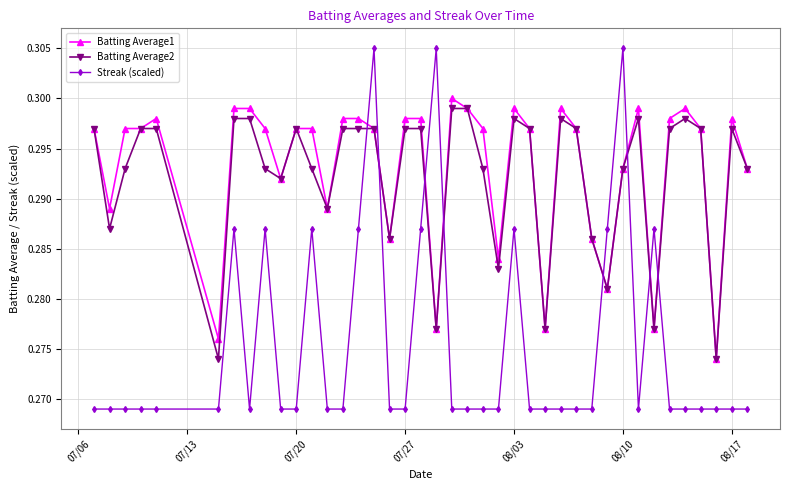

Which series has the largest total across all categories?

Batting Average1